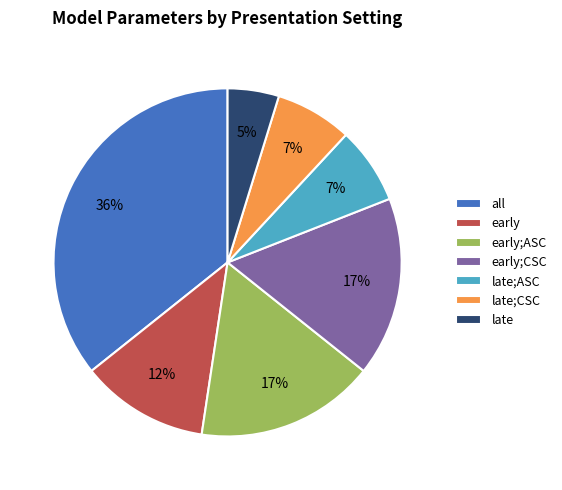

What is the smallest slice in the pie chart?

late